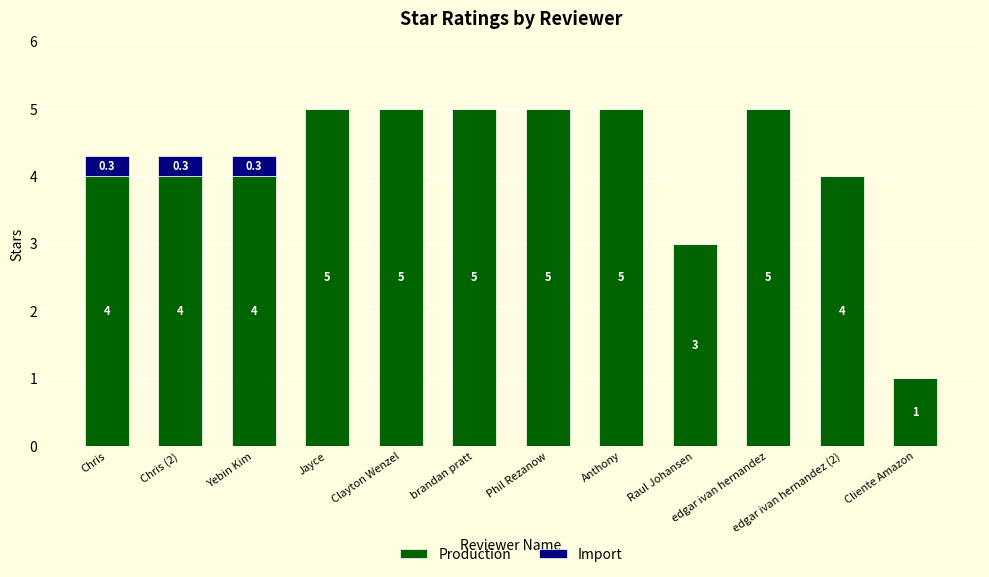

The value of Production at edgar ivan hernandez (2) is 4.0. True or false?

True